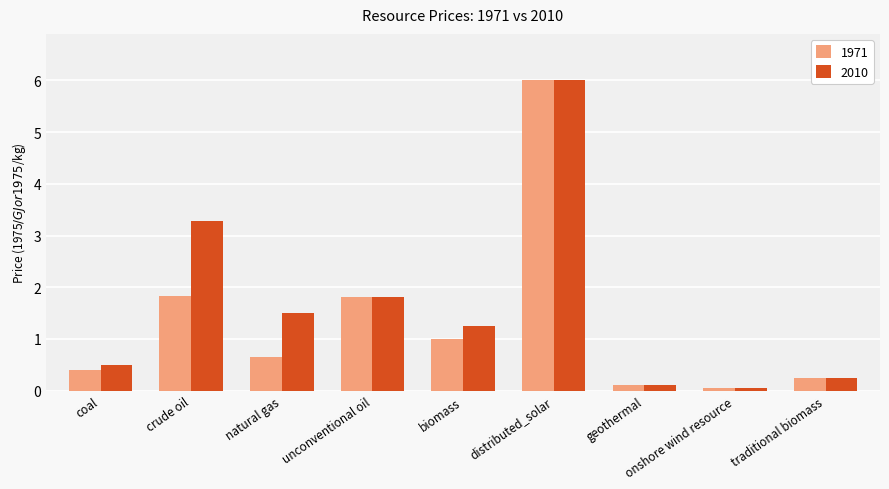

What are all the series names shown in the legend?

1971, 2010